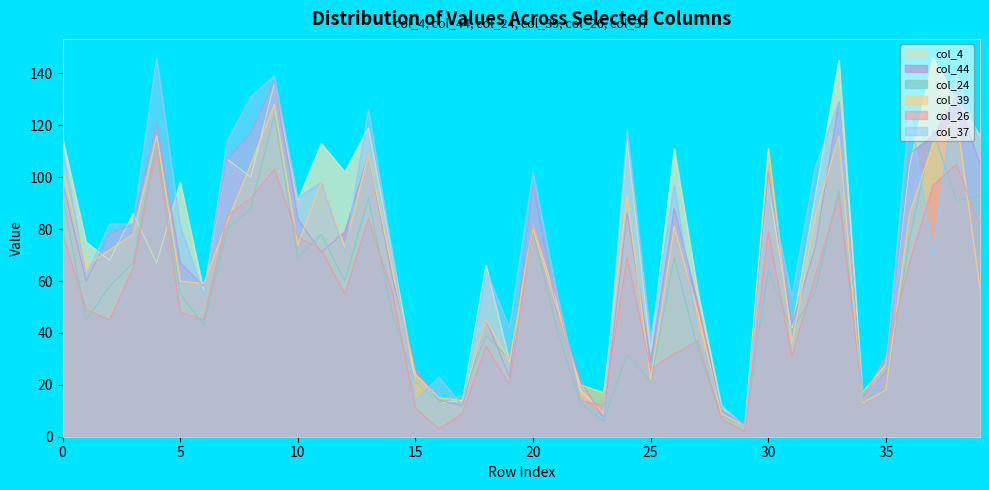

How many distinct data groups are displayed?

6